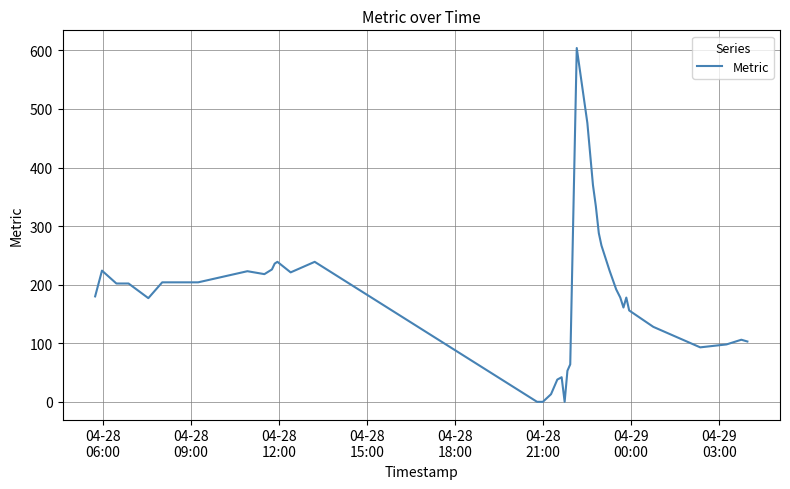

What is the maximum value shown in the chart?

604